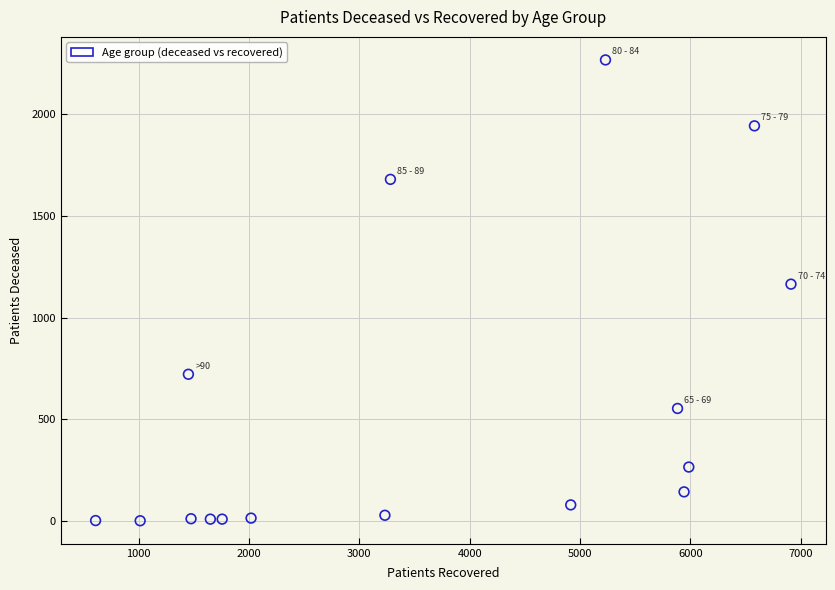

What Y value in the scatter plot is closest to 1134?

1165